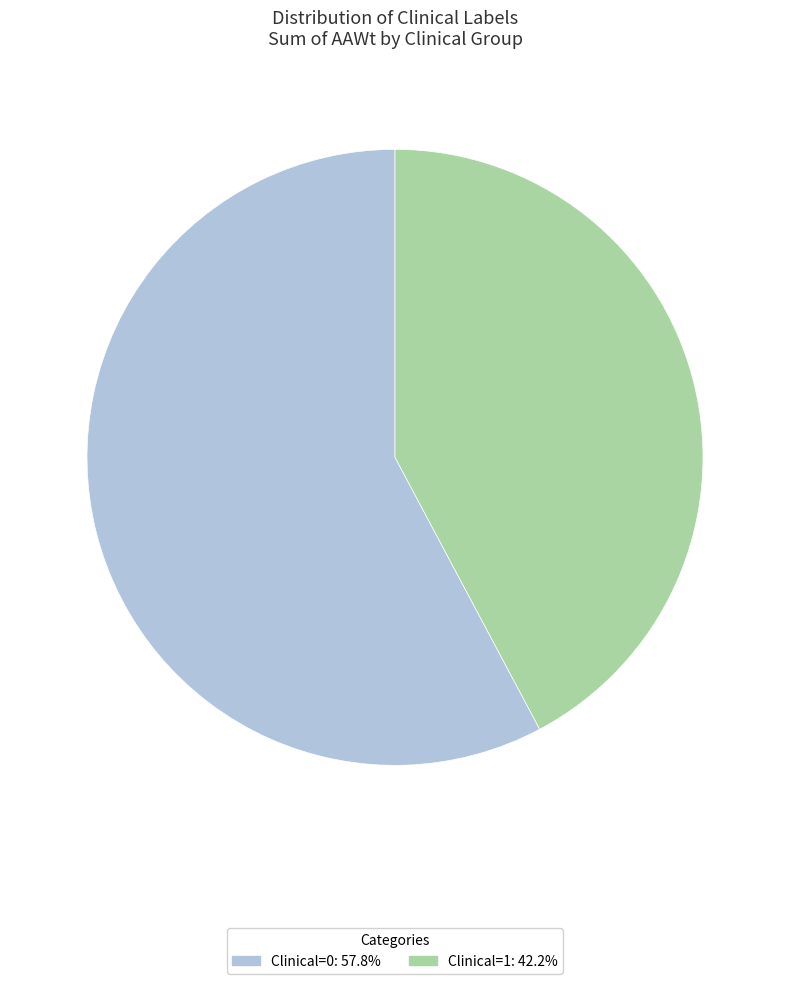

Does any single category account for the majority?

Yes